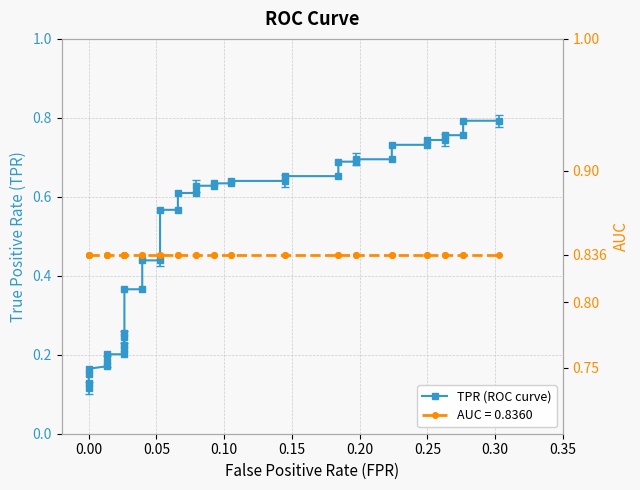

What is the smallest value displayed?

0.1